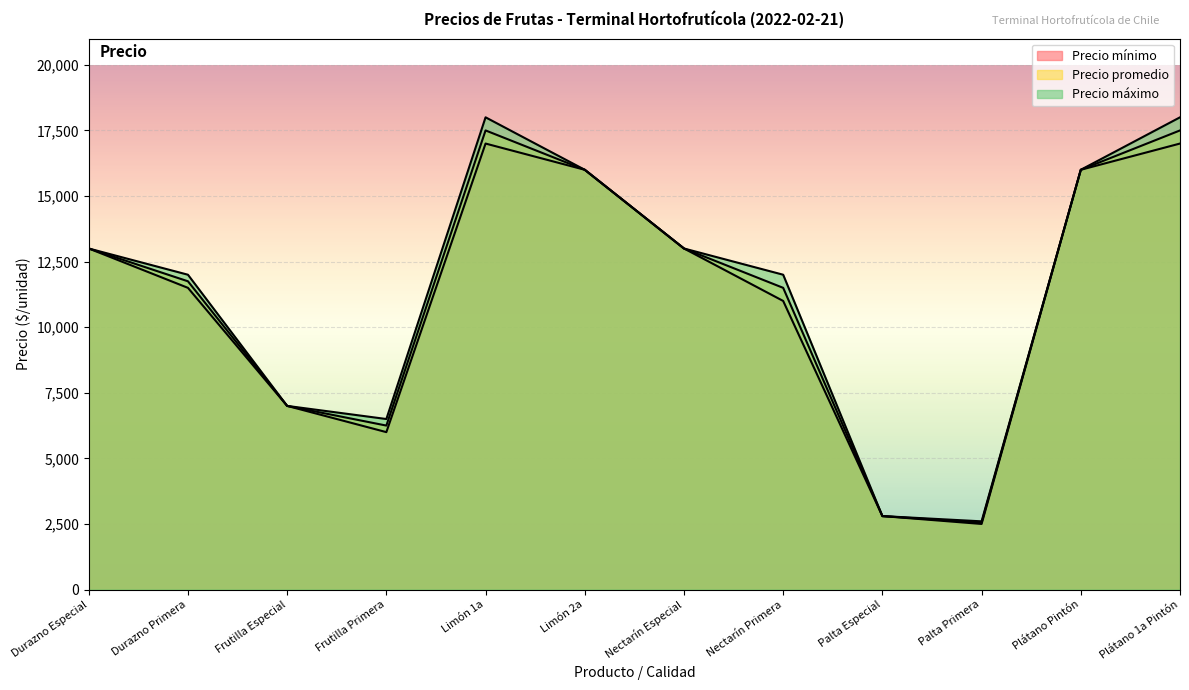

What are all the series names shown in the legend?

Precio mínimo, Precio promedio, Precio máximo